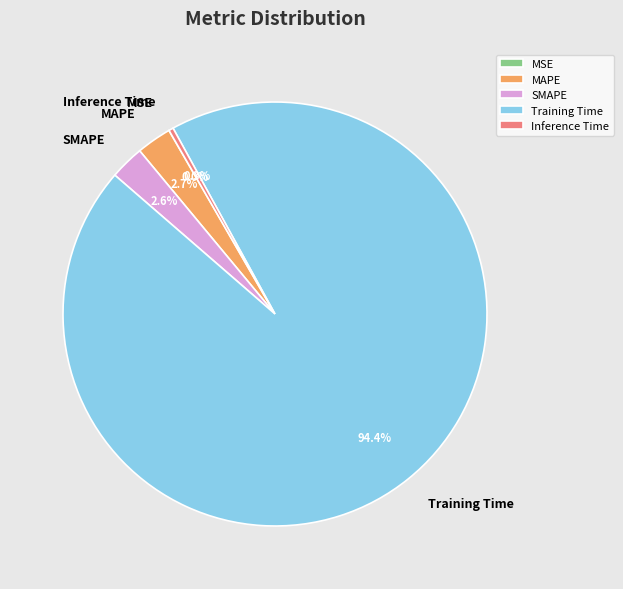

Combined, do MAPE and Inference Time account for over 50%?

No